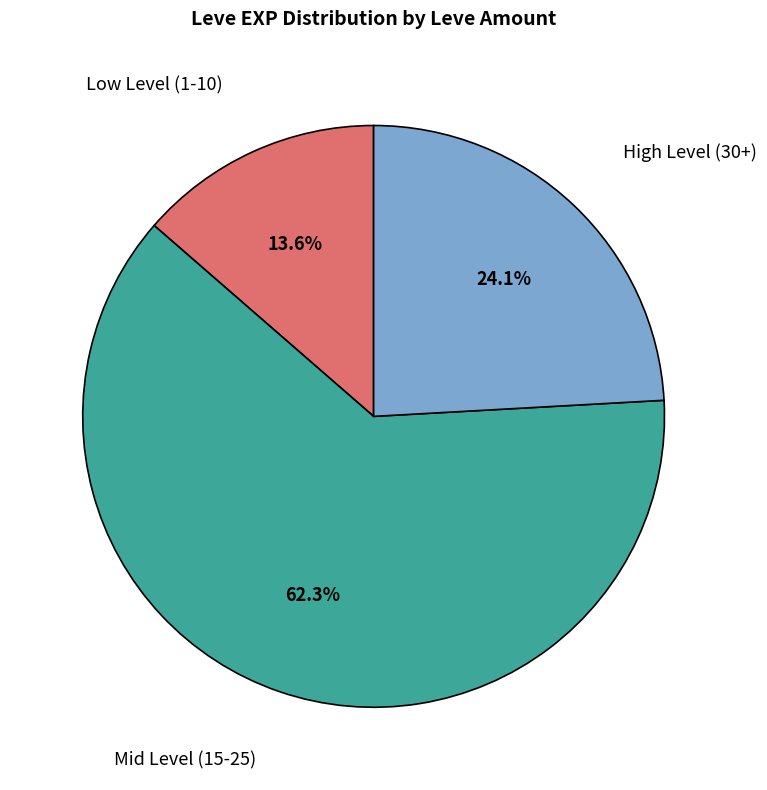

Count the number of slices in the pie.

3